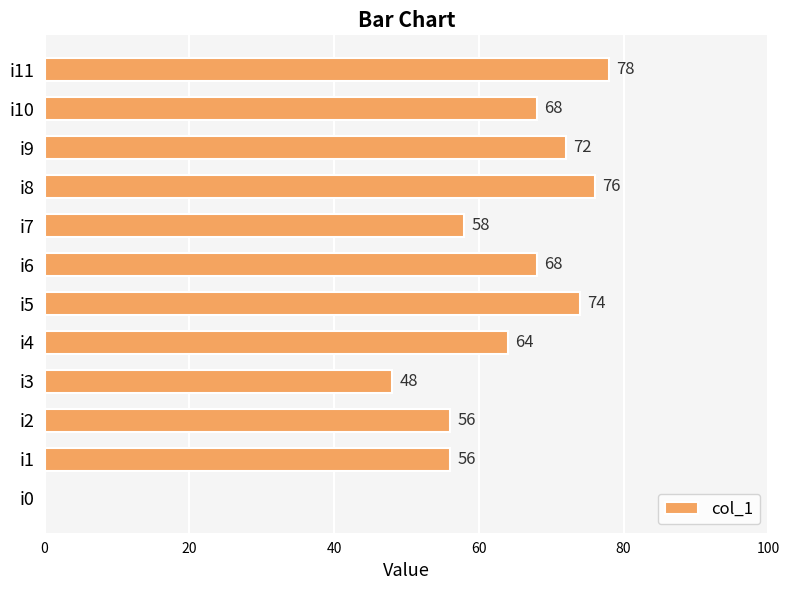

Which category has the highest value across all series?

i11